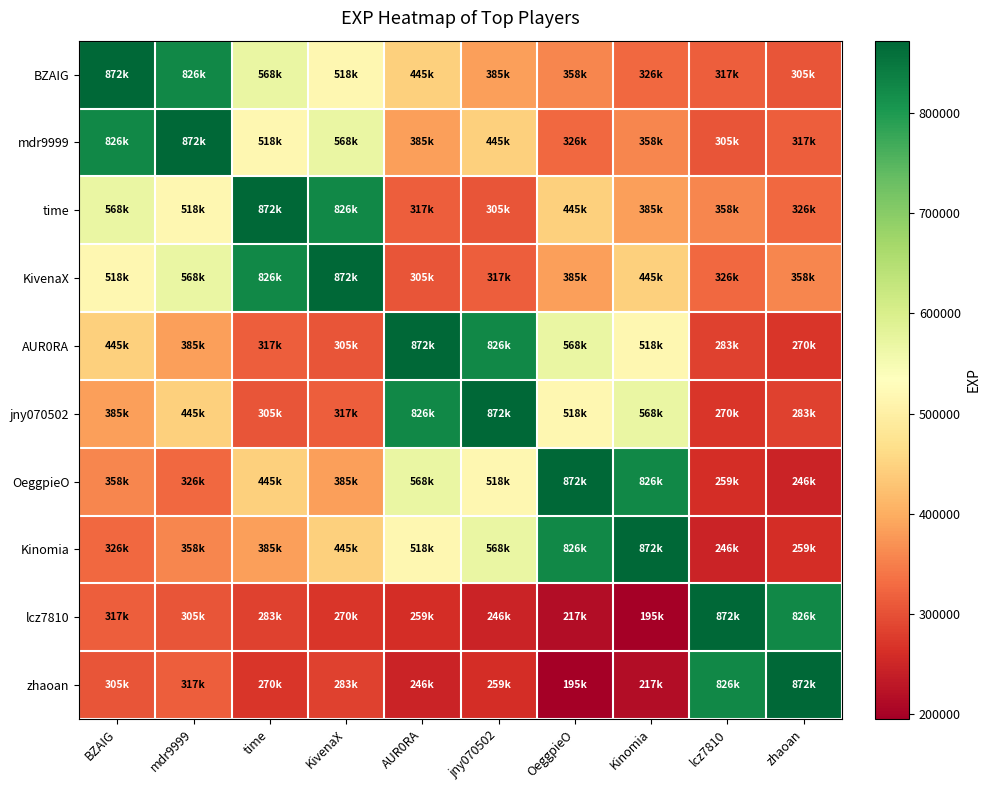

Between BZAIG and zhaoan, which is larger?

BZAIG